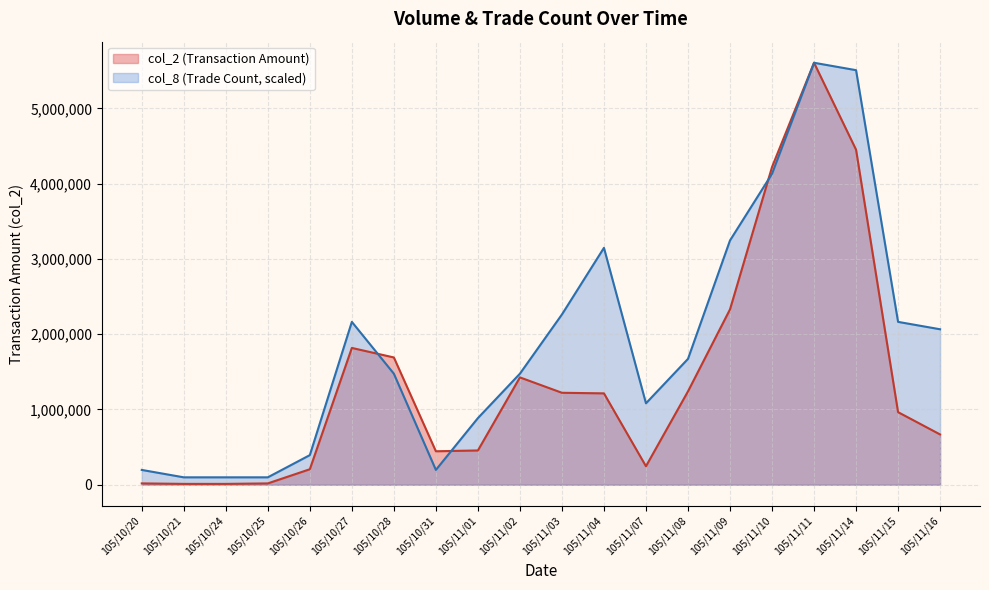

How many lines are shown in the chart?

2